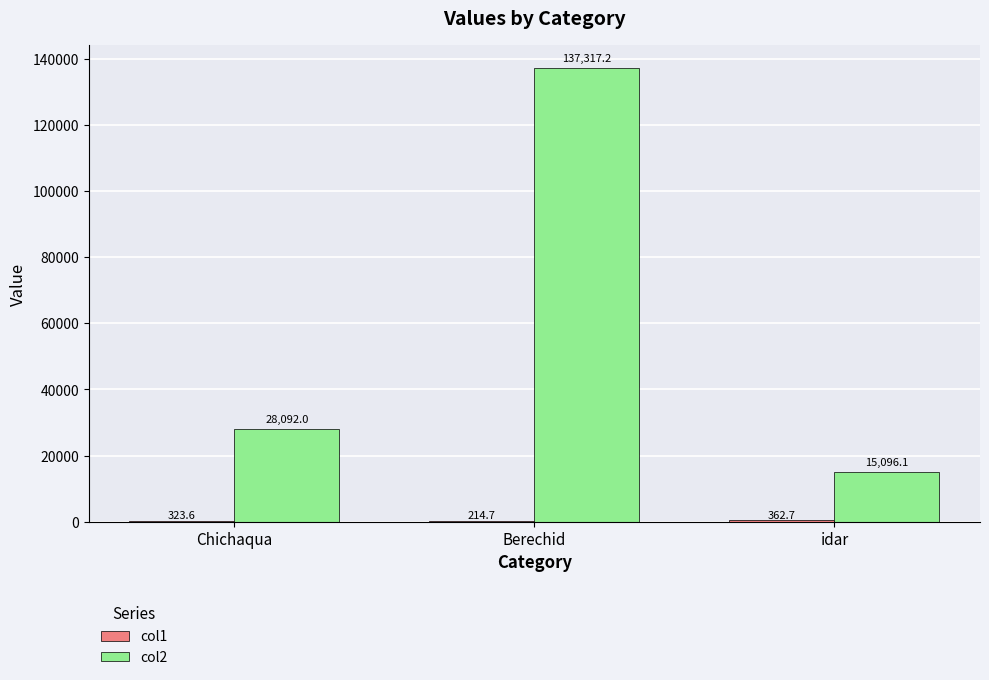

Which series has the largest total across all categories?

col2